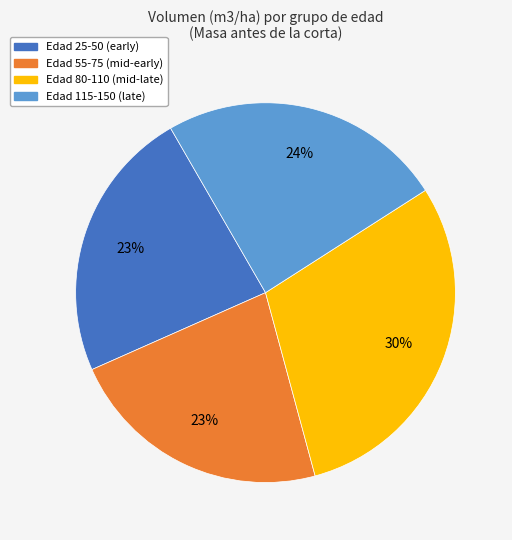

Does any single category account for the majority?

No